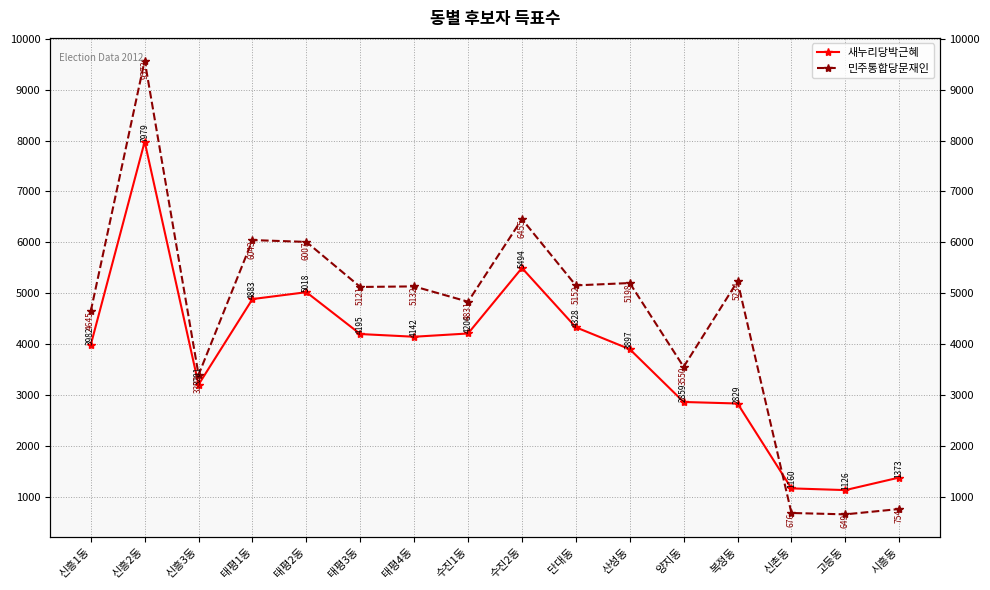

Read the 새누리당박근혜 value at 수진1동, to the nearest 50.

4200